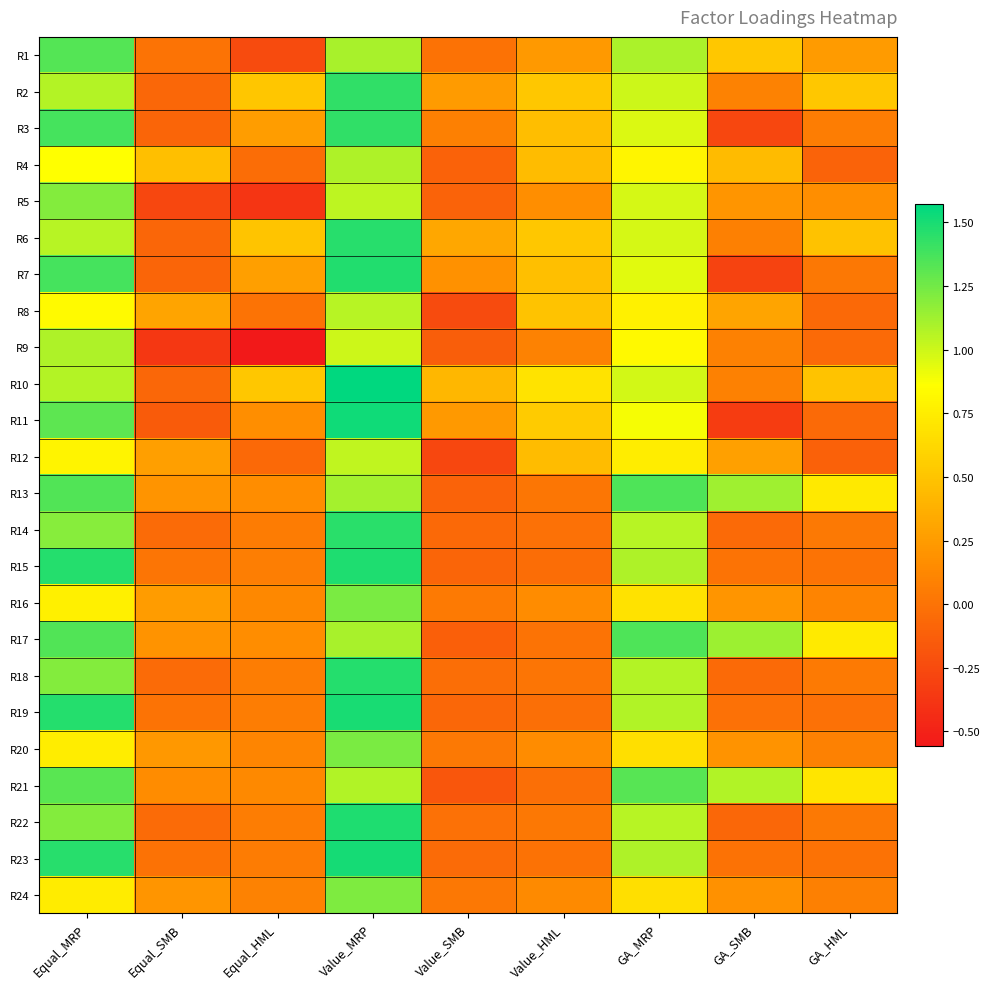

How many data points does each series have?

9